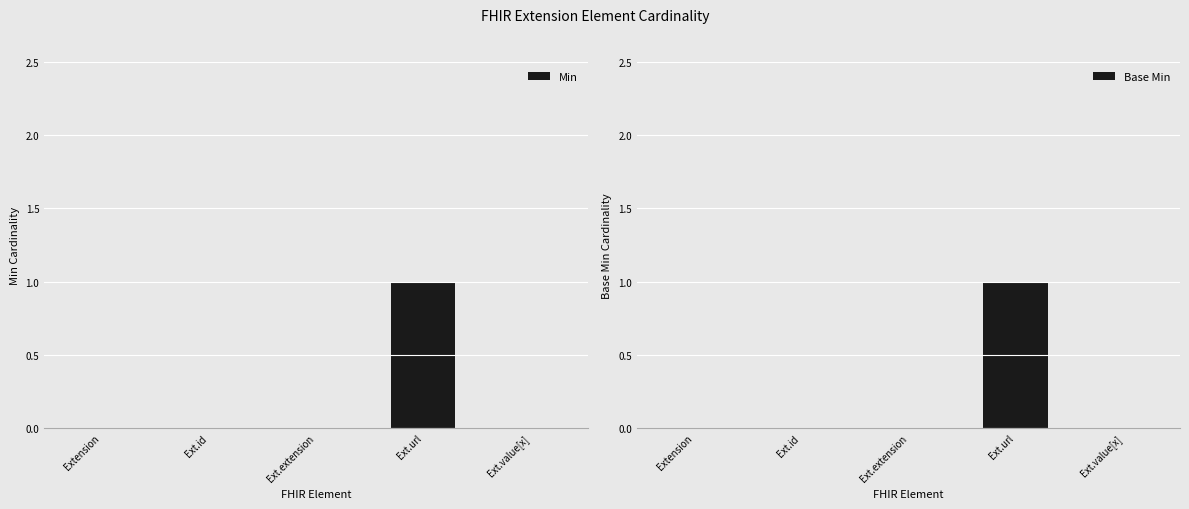

The value of Base Min at Ext.extension is 0. True or false?

True